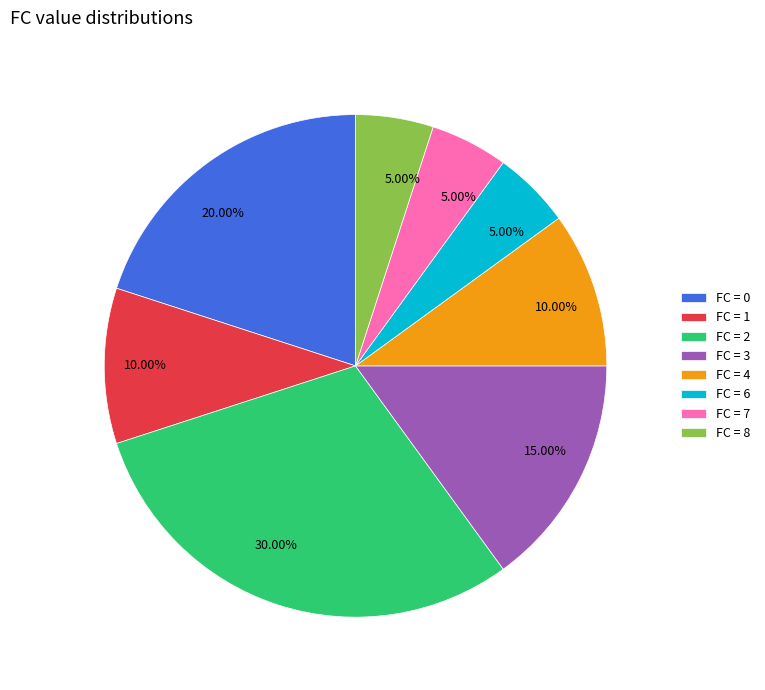

Count the number of slices in the pie.

8